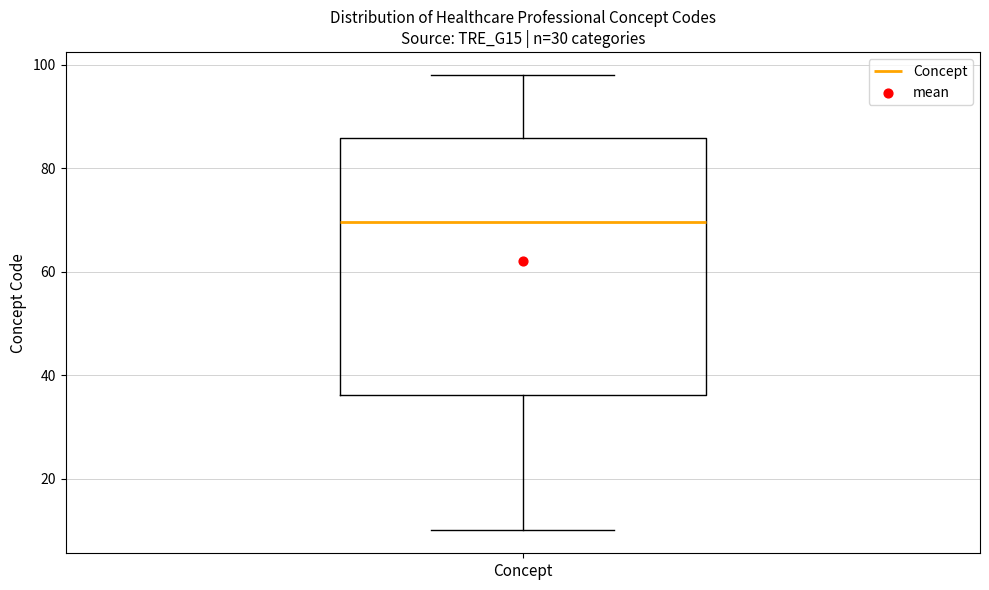

Transcribe this box plot: give where the median line is, the range the box spans, and where the two whiskers end, as read against the y-axis. The values are not printed on the chart, so give them approximately, as read against the axis.

median 70, box 36 to 86, whiskers 10 to 98